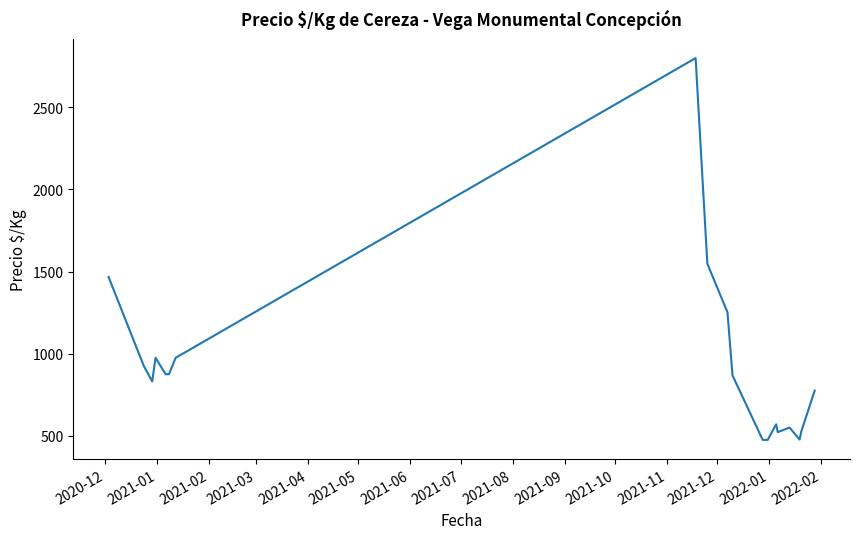

What is the minimum value shown in the chart?

475.0